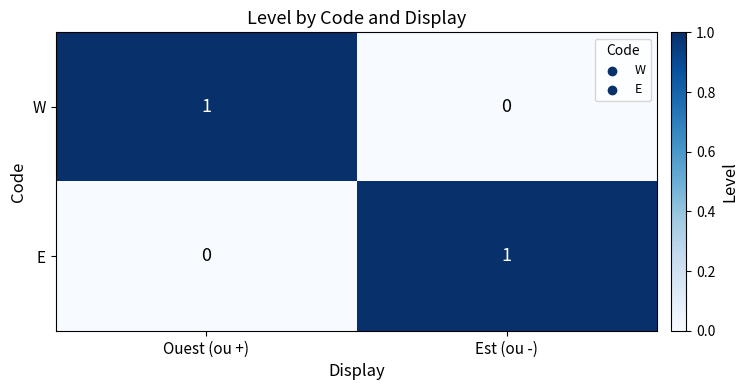

The value of W at Est (ou -) is 0. True or false?

True